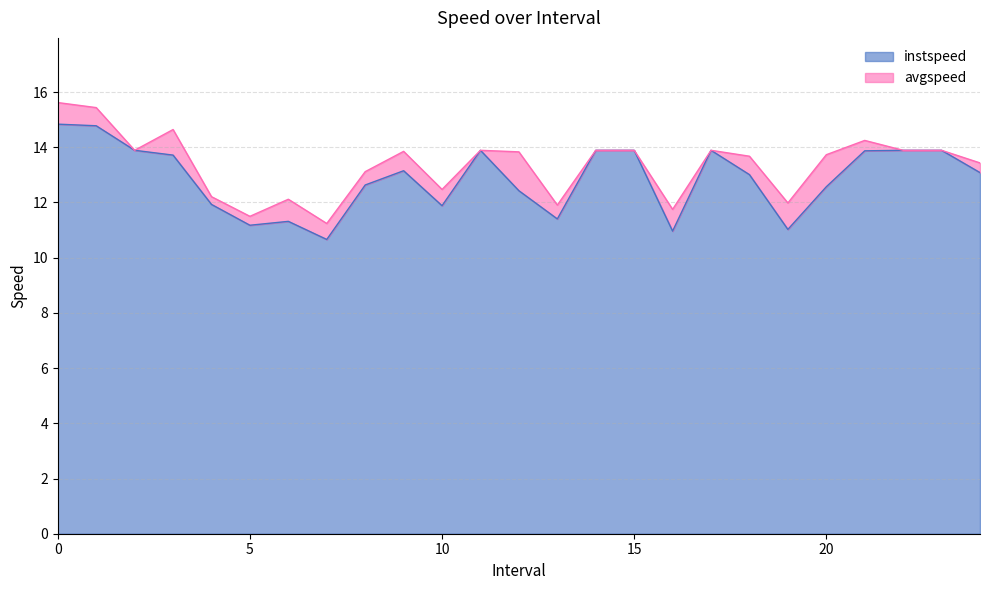

At 18.0, list the series in order from smallest to largest.

instspeed, avgspeed